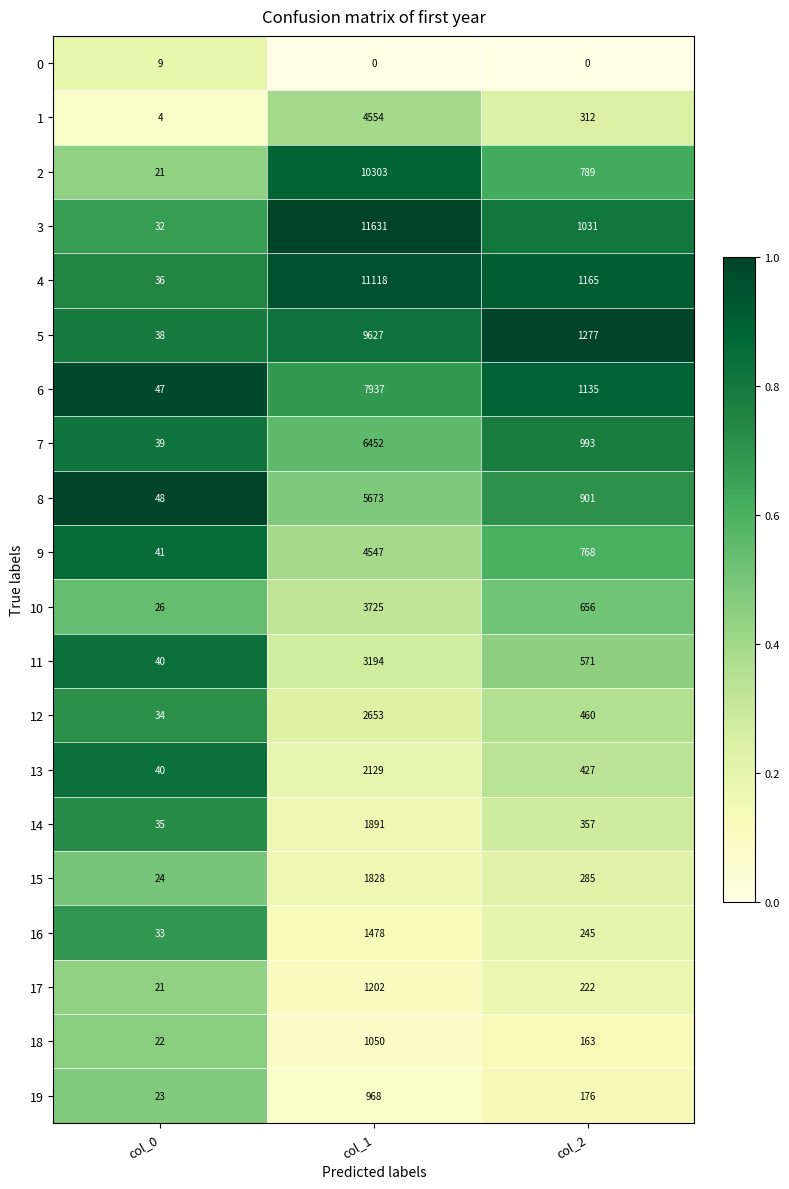

Which series has the largest total across all categories?

3